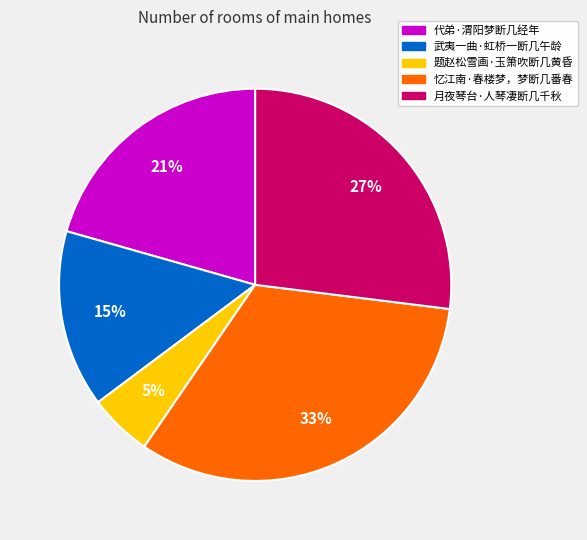

To the nearest percent, what is the combined percentage of 武夷一曲·虹桥一断几午龄 and 月夜琴台·人琴凄断几千秋?

42%